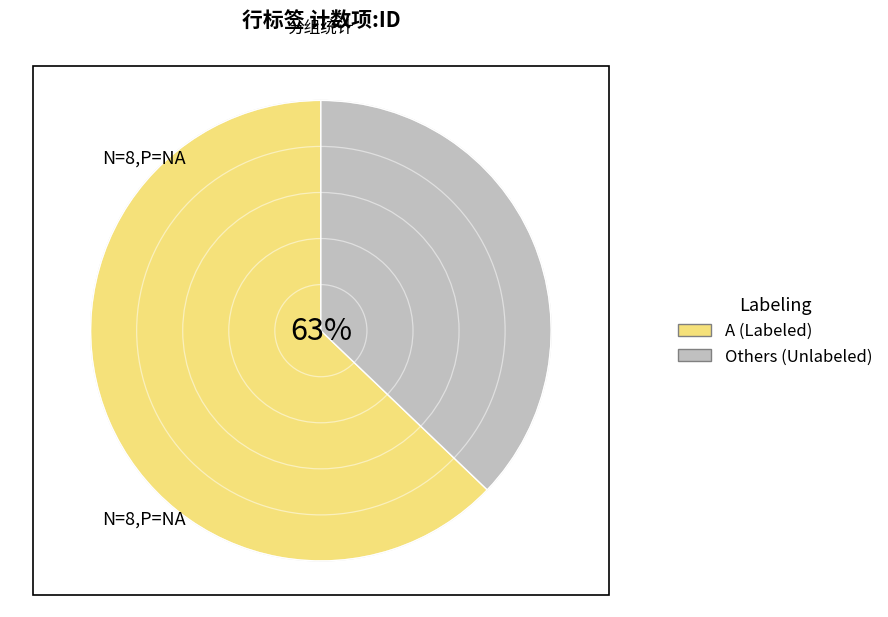

The A slice represents 63% of the pie. True or false?

True